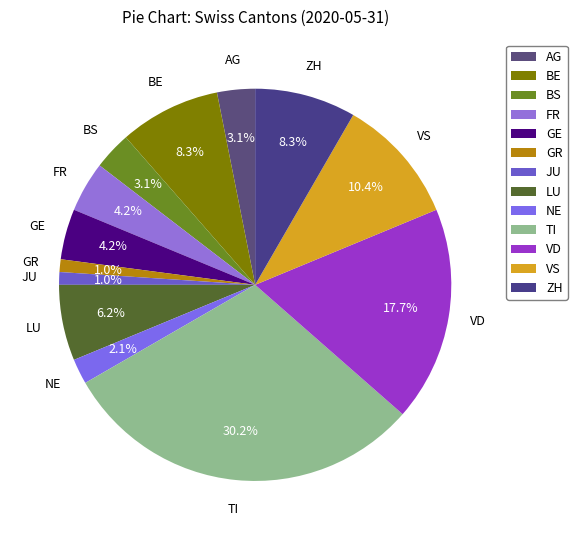

Which has a higher value, AG or LU?

LU